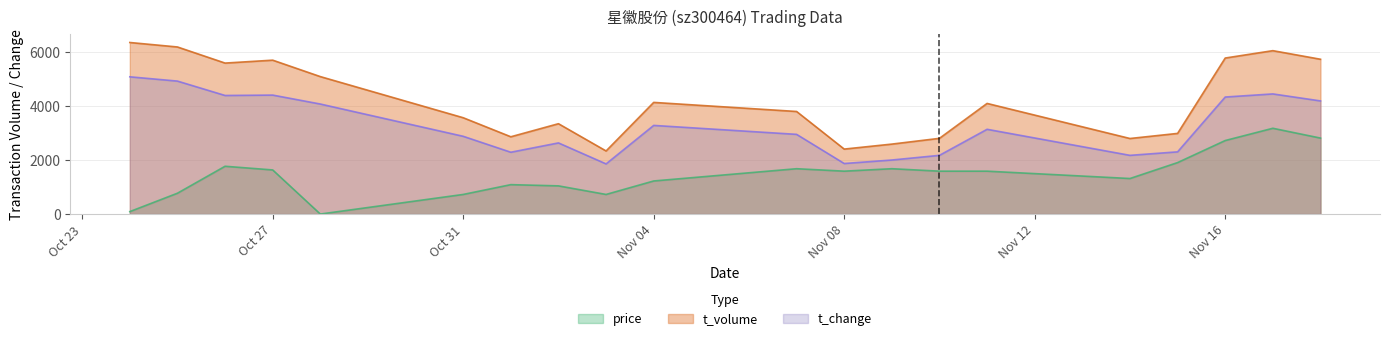

What is the total value across all series at 2022-11-03?

4931.9